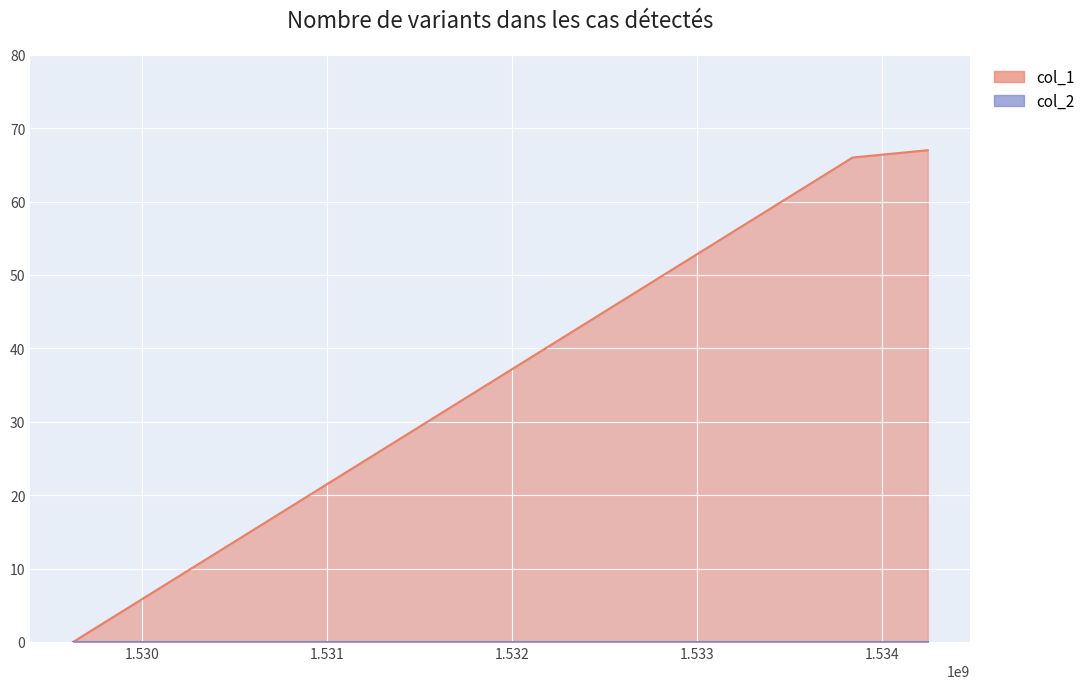

Reading right to left, what are all the values shown in this chart?

67	66	0